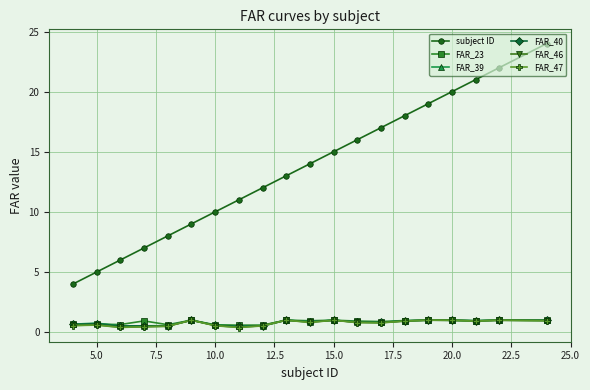

Does the chart have visible grid lines?

Yes